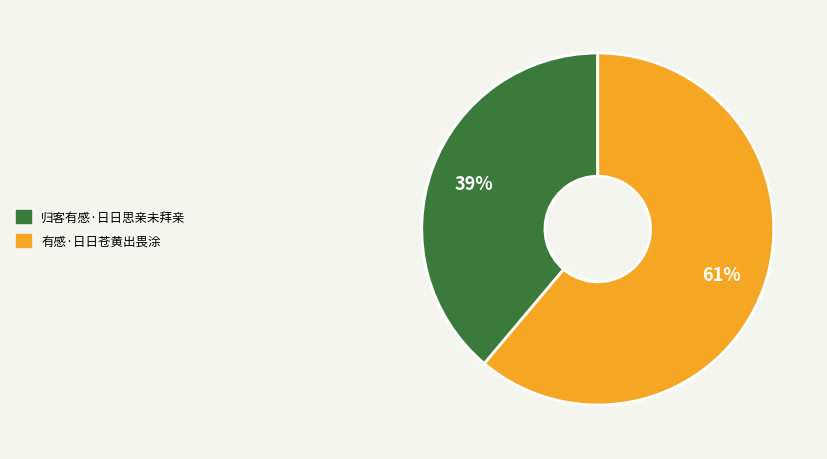

Combined, do 归客有感·日日思亲未拜亲 and 有感·日日苍黄出畏涂 account for over 50%?

Yes